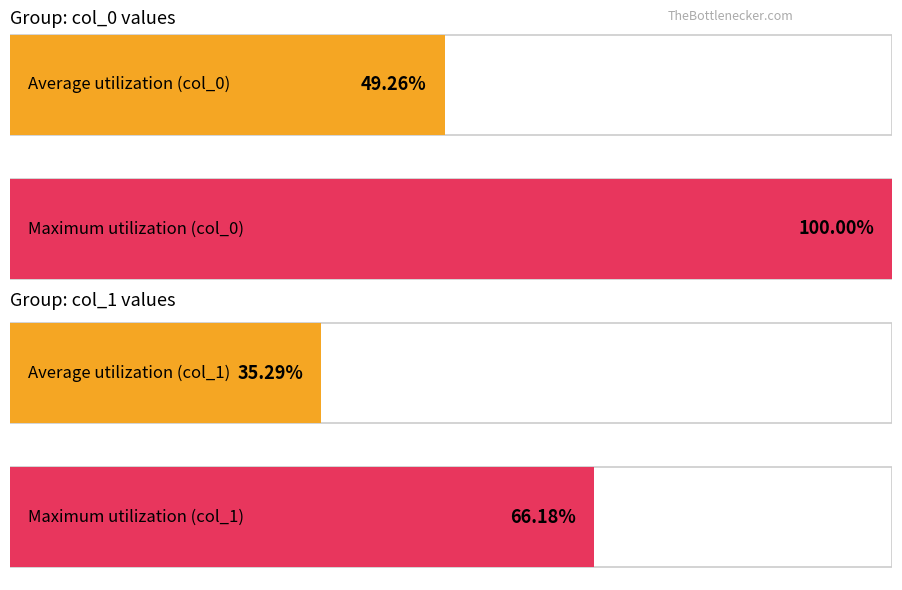

The col_0 series shows -11.4 at 0. True or false?

False